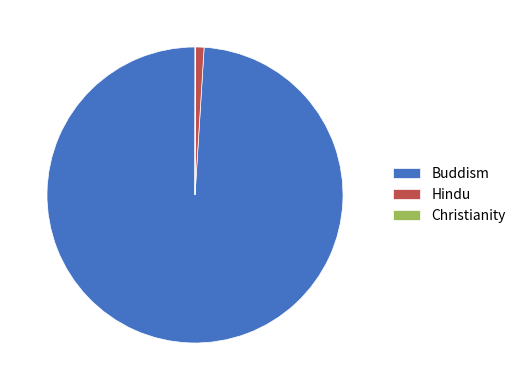

Does any single category account for the majority?

Yes